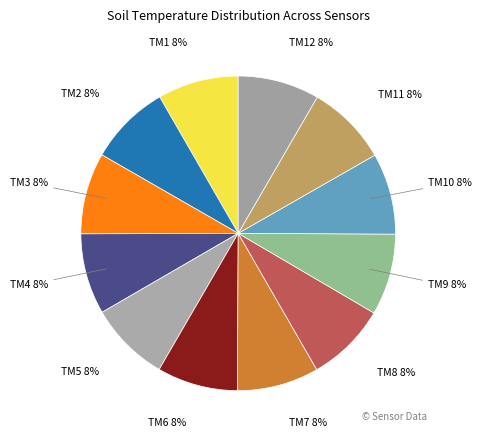

Count the number of slices in the pie.

12